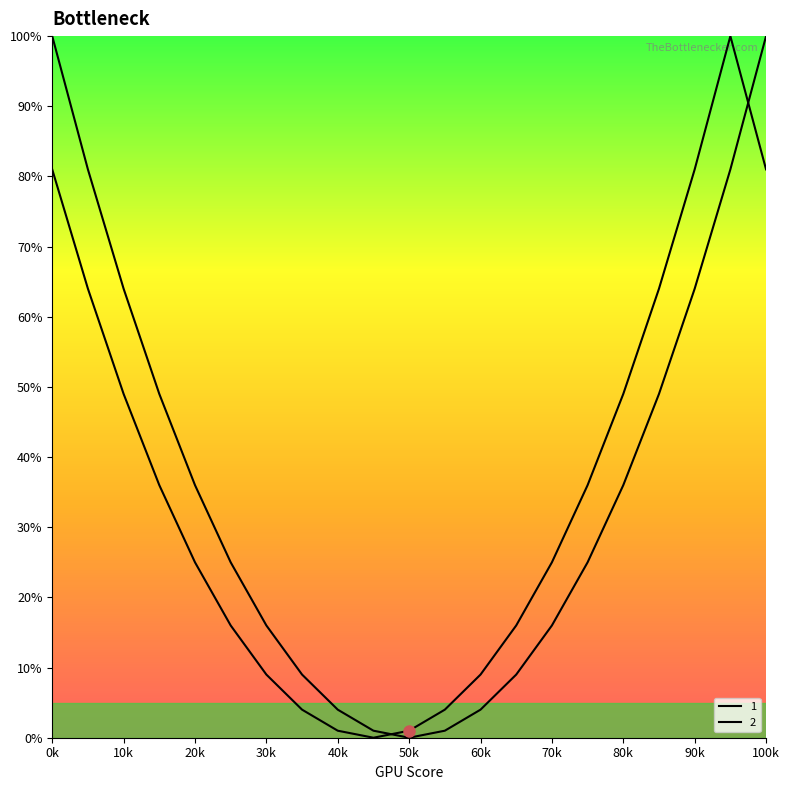

True or false: 1 has more than 1 points higher than both neighbors.

False